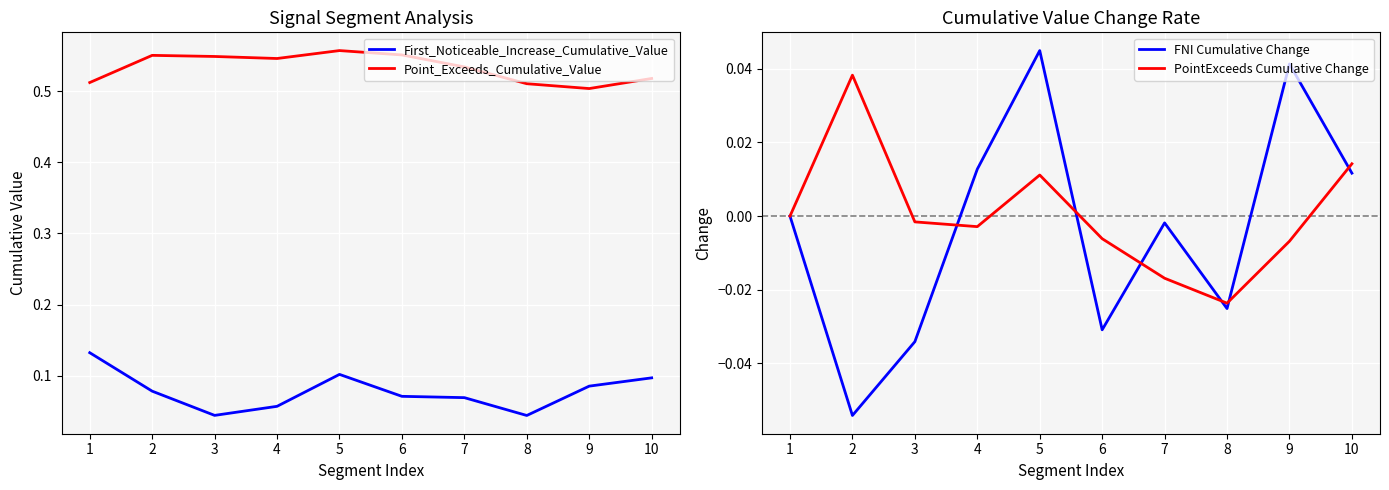

Which series has the largest range (max minus min)?

FNI Cumulative Change